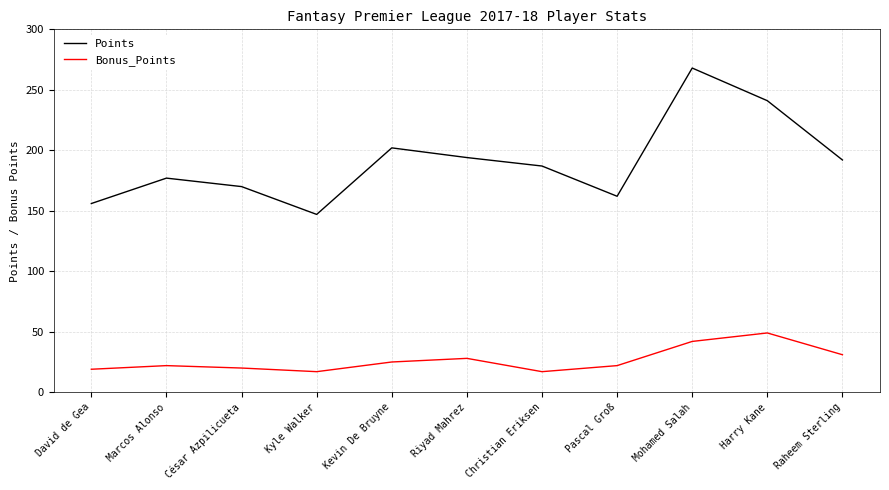

At which category does Bonus_Points reach its first local valley?

Kyle Walker